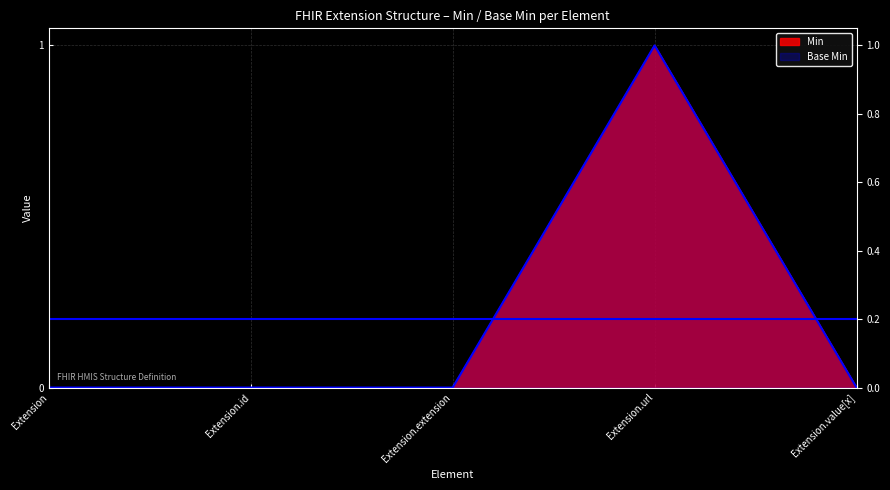

At which category does Base Min reach its first local peak?

Extension.url